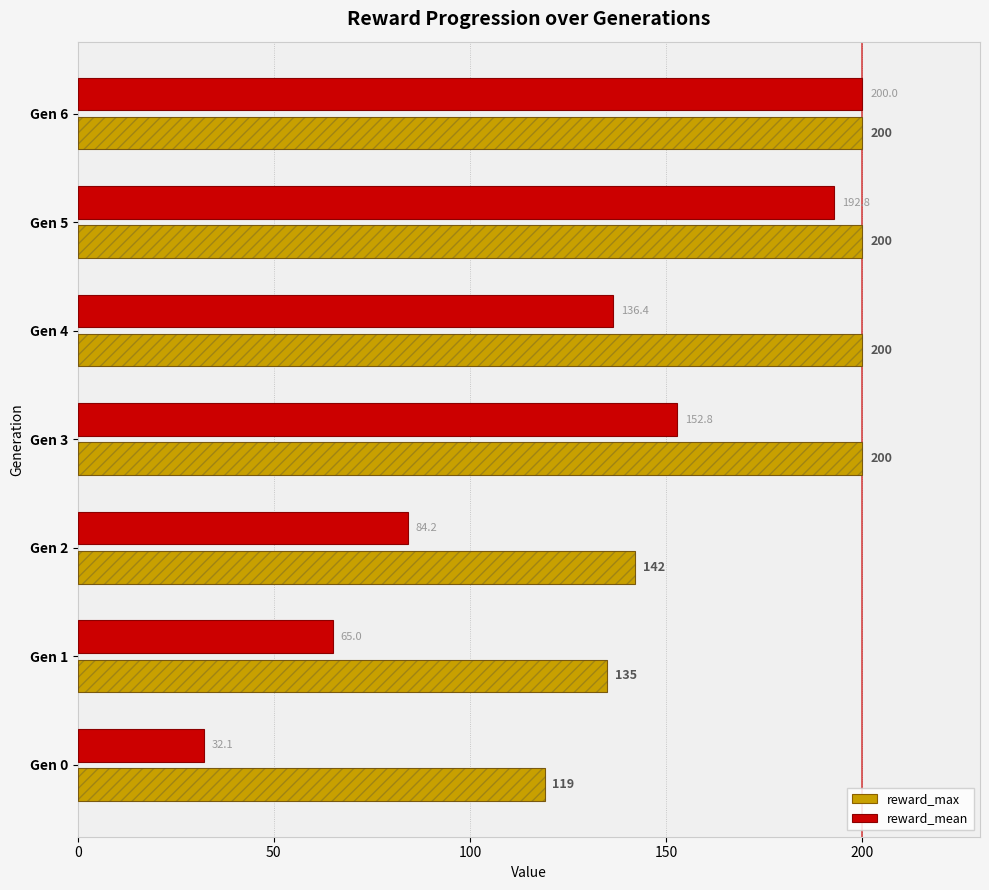

How many bars are there in total?

14